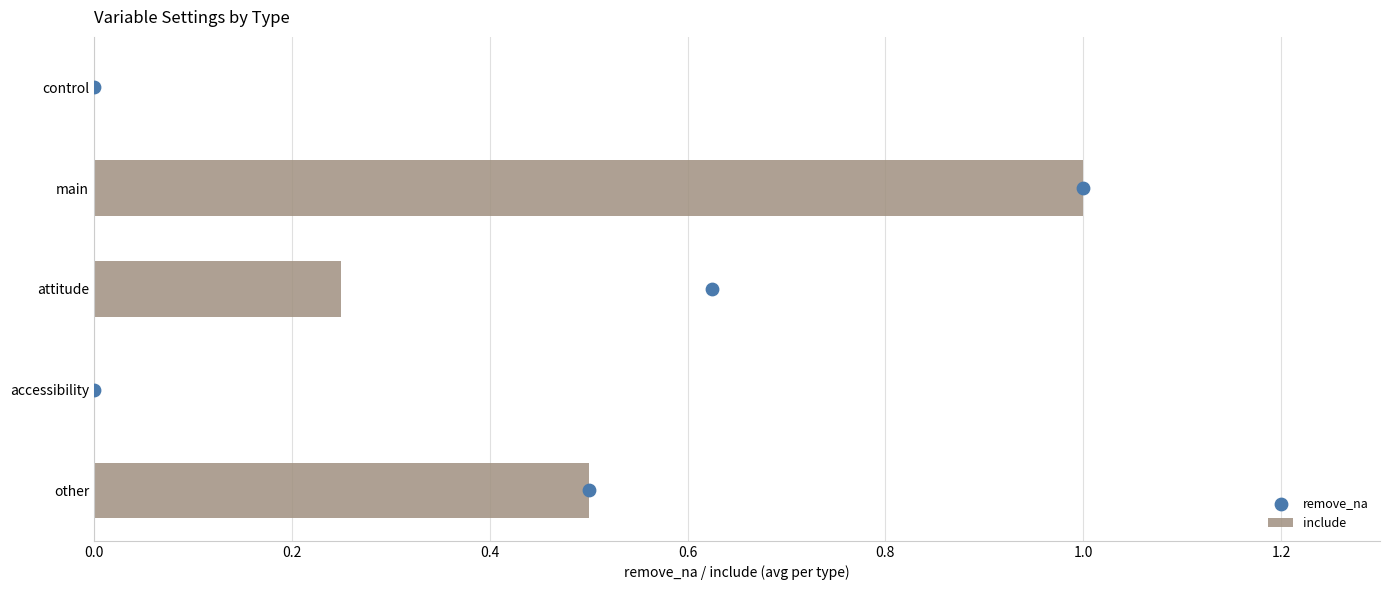

What are all the series names shown in the legend?

include, remove_na